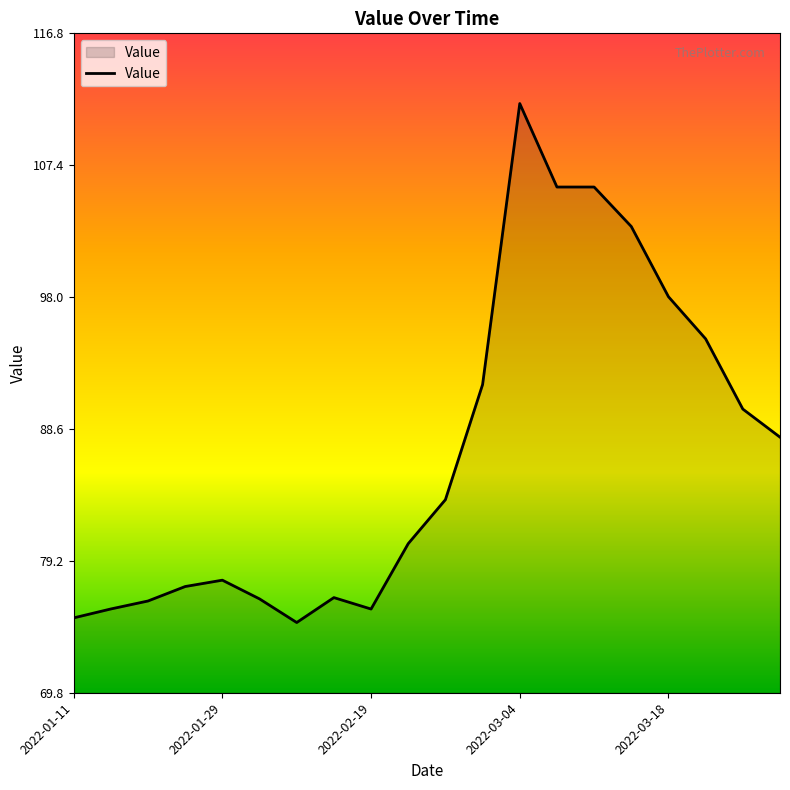

What is the minimum value shown in the chart?

74.8